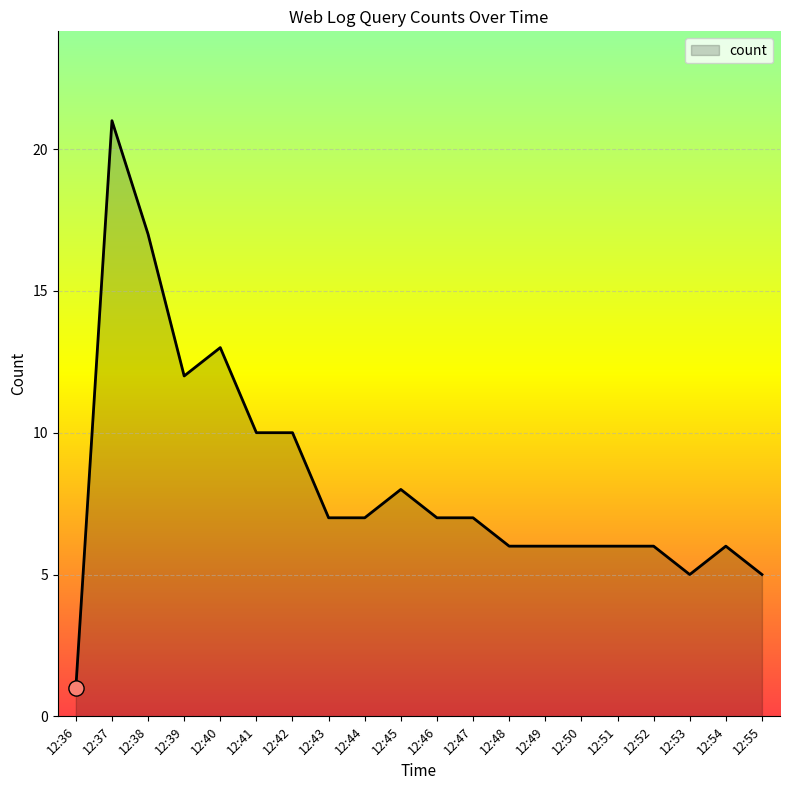

Approximately how many times larger is the value at 12:55 compared to 12:53?

1.0